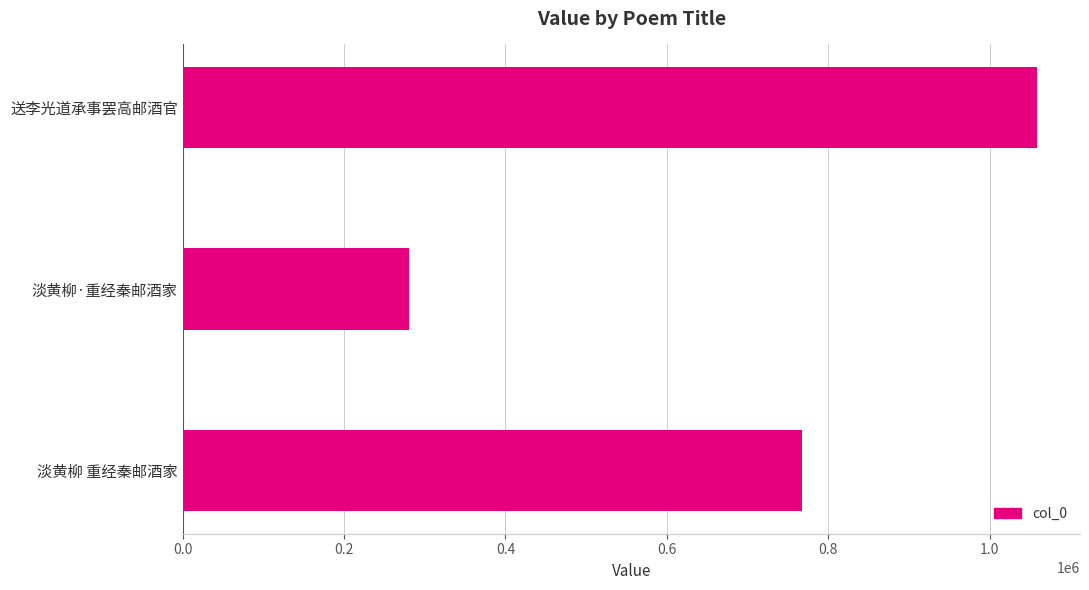

Between 送李光道承事罢高邮酒官 and 淡黄柳·重经秦邮酒家, which is larger?

送李光道承事罢高邮酒官